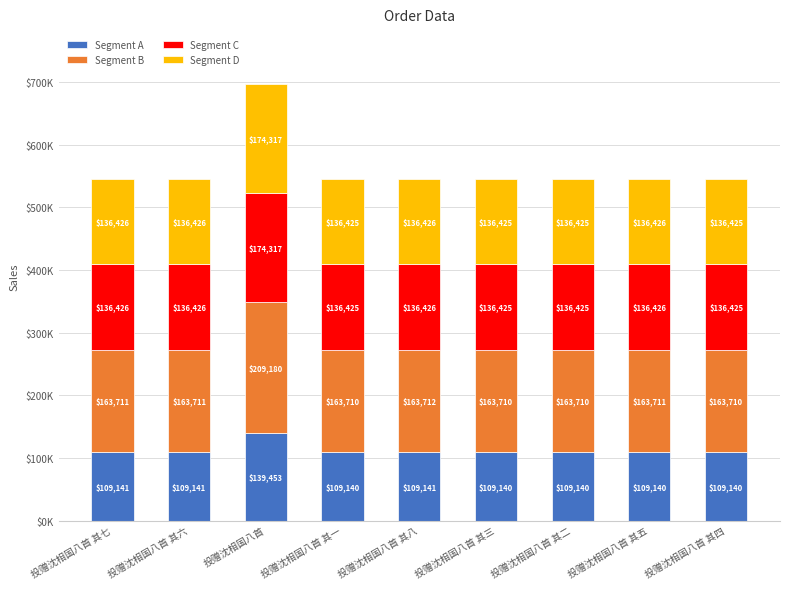

Where is Segment A nearest to the value 124296?

投赠沈相国八首 其七